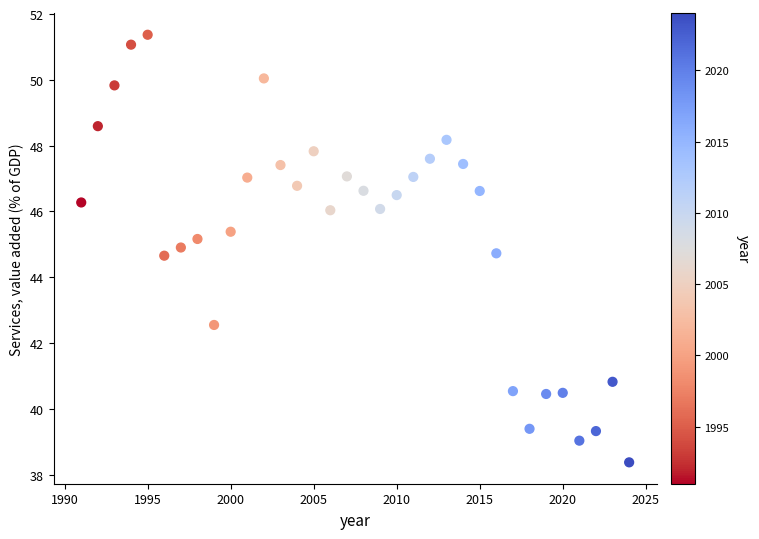

What is the range of X values (max minus min)?

33.0